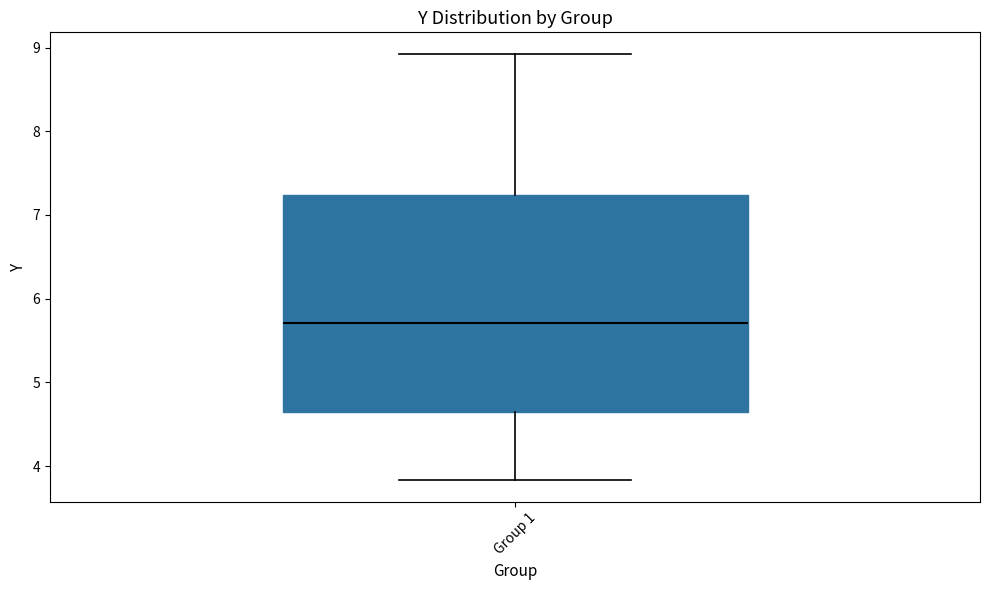

Read this box plot against the y-axis: the position of the median line, the range covered by the box, and the ends of both whiskers. The values are not printed on the chart, so give them approximately, as read against the axis.

median 5.7, box 4.7 to 7.2, whiskers 3.8 to 8.9